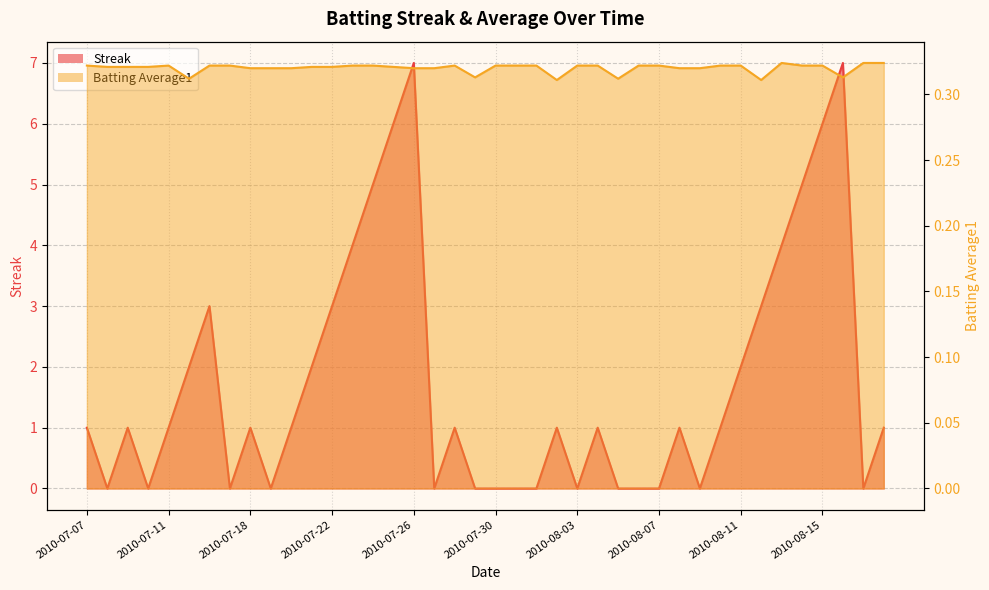

Which series has the largest total across all categories?

Streak